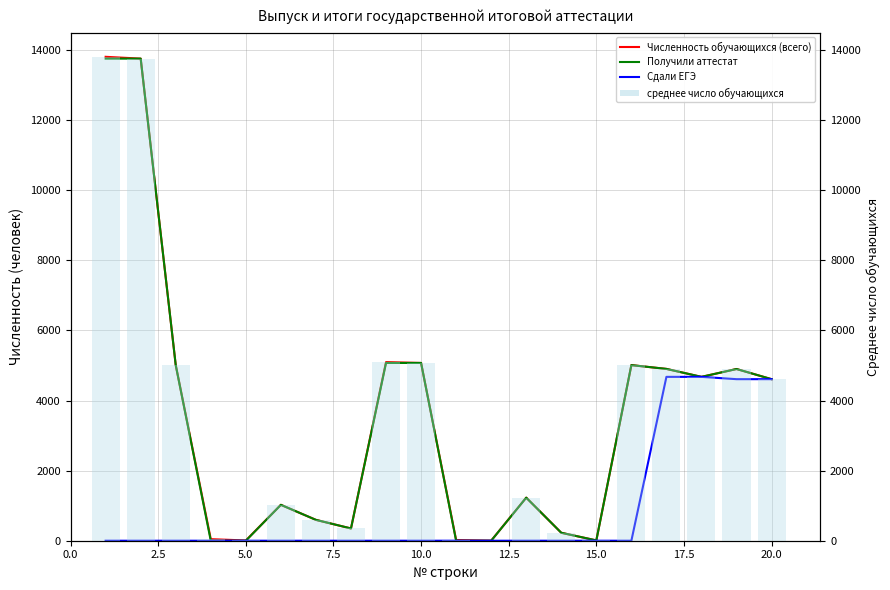

Which has a higher value, 10 or 10.0?

10